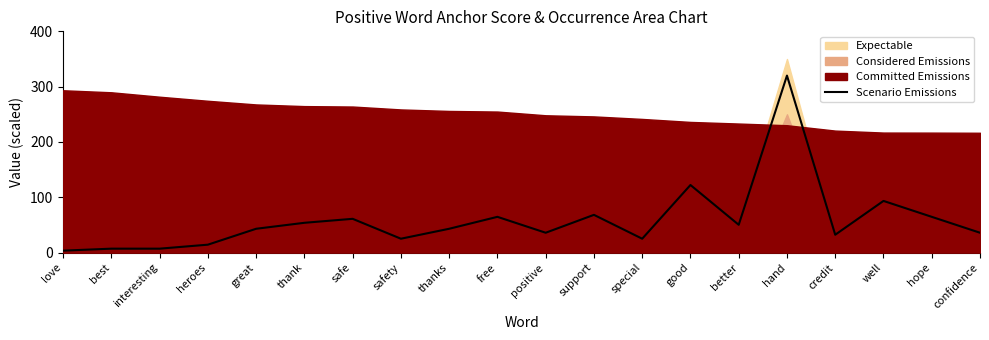

Where does the data first go above 43?

great